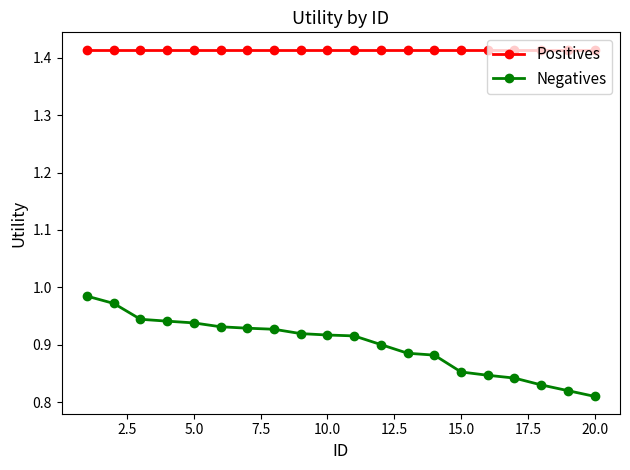

Which series has the widest spread of values?

Negatives